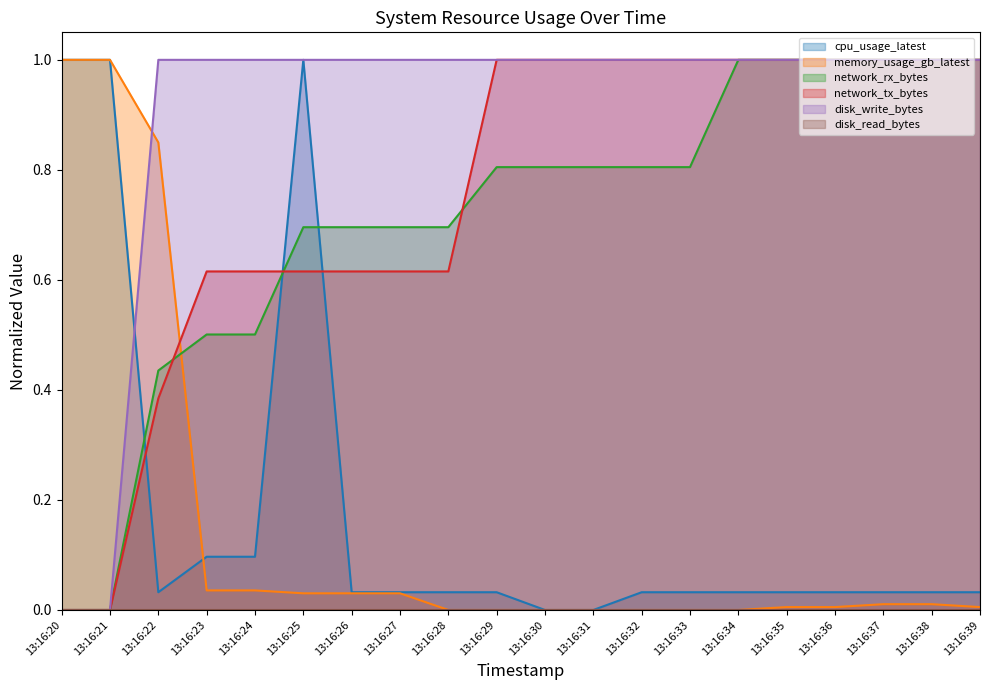

Where is memory_usage_gb_latest nearest to the value 0?

13:16:28